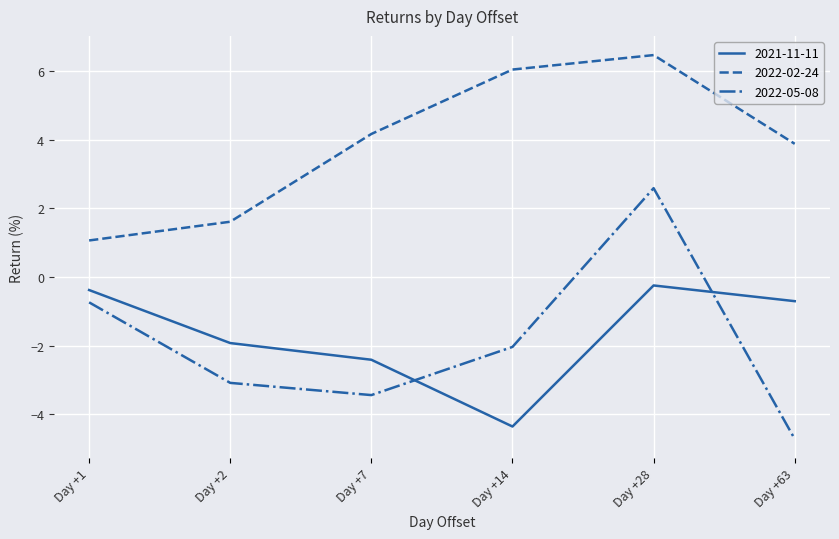

True or false: 2021-11-11 and 2022-05-08 intersect in this chart.

True